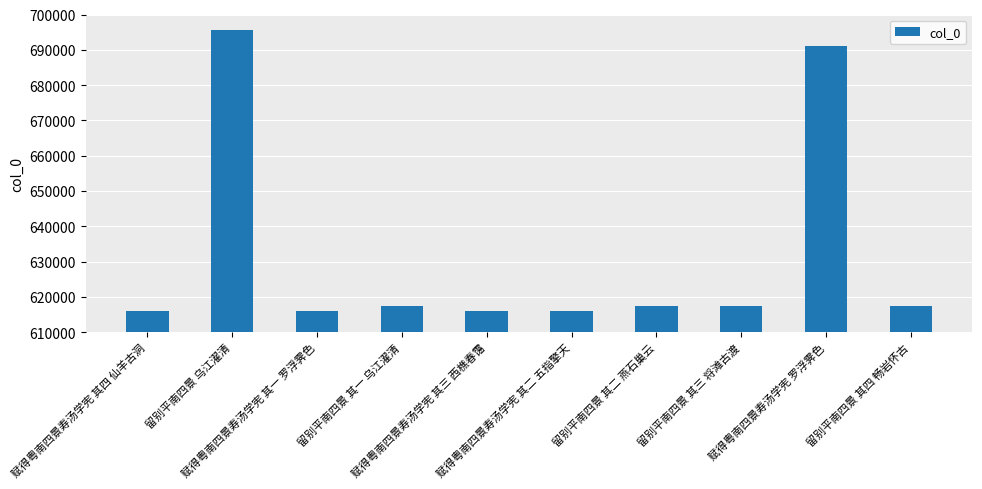

True or false: the data shows 384508 at 留别平南四景 其四 畅岩怀古.

False